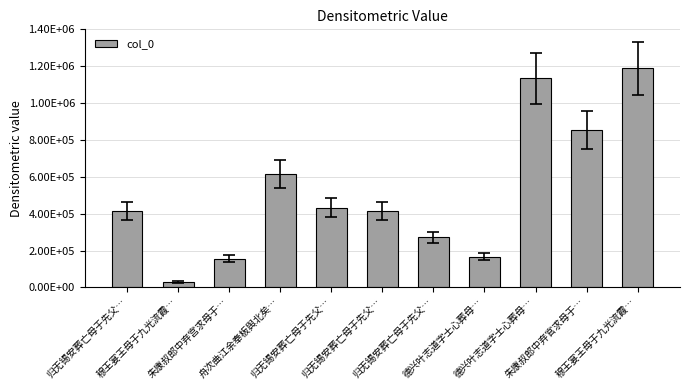

Rank the categories by value from lowest to highest.

穆王宴王母于九光流霞…, 朱康叔郎中弃宫求母于…, 德兴叶志道字士心葬母…, 归无锡安葬亡母于先父…, 归无锡安葬亡母于先父…, 归无锡安葬亡母于先父…, 归无锡安葬亡母于先父…, 舟次曲江余奉板舆北矣…, 朱康叔郎中弃官求母于…, 德兴叶志道字士心葬母…, 穆王宴王母于九光流霞…